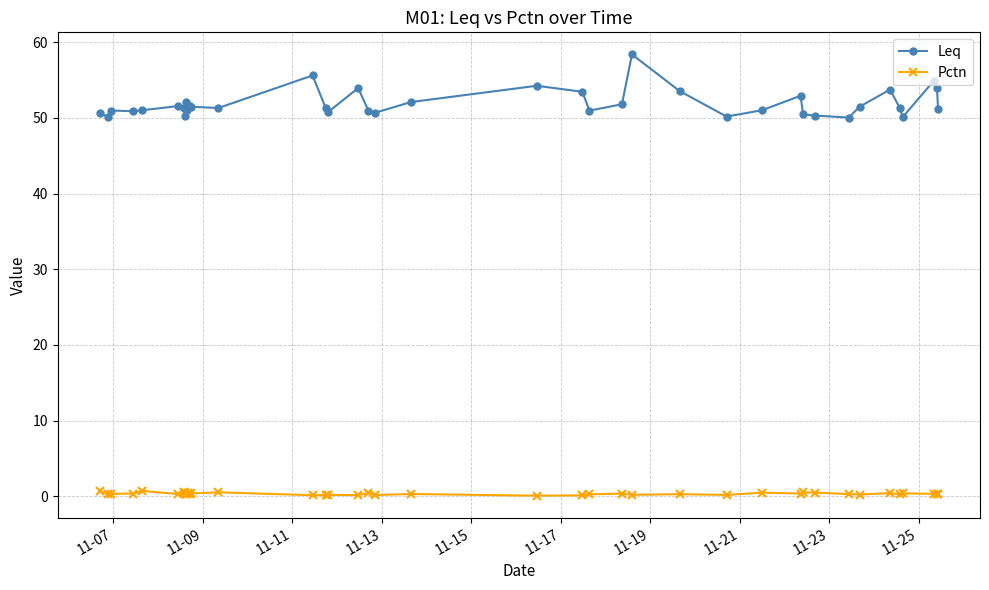

True or false: Pctn has more than 1 interior local peaks.

True